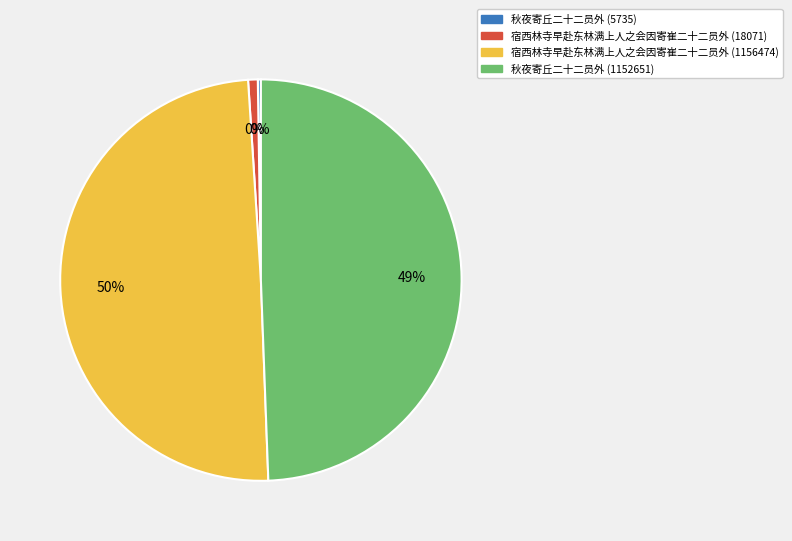

Is 秋夜寄丘二十二员外 (5735) the majority of the pie?

No